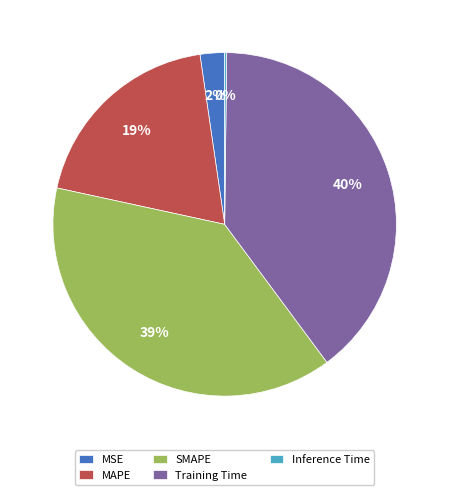

Between Training Time and MSE, which is larger?

Training Time